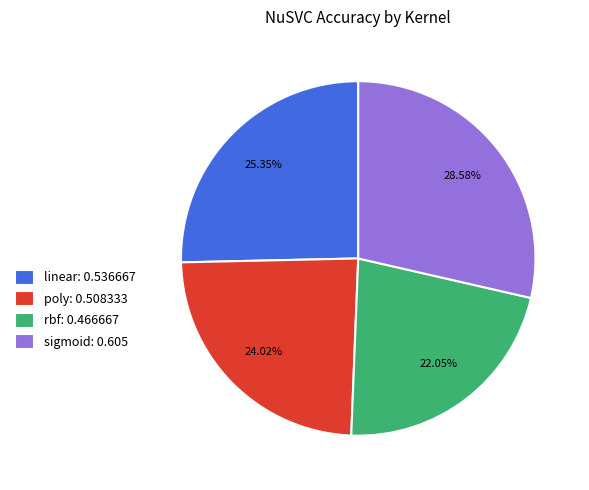

To the nearest percent, what is the difference between the rbf and poly slice percentages?

2%